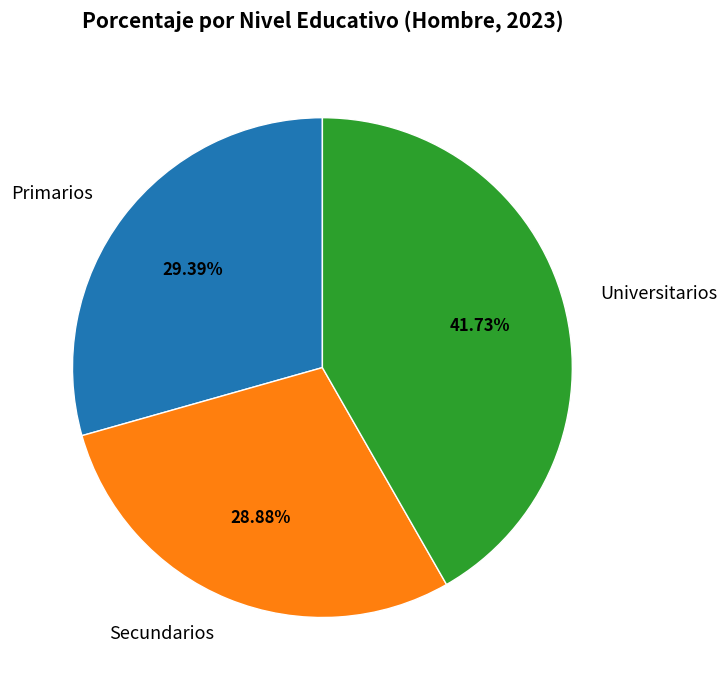

What portion of the pie excludes Universitarios?

58.3%